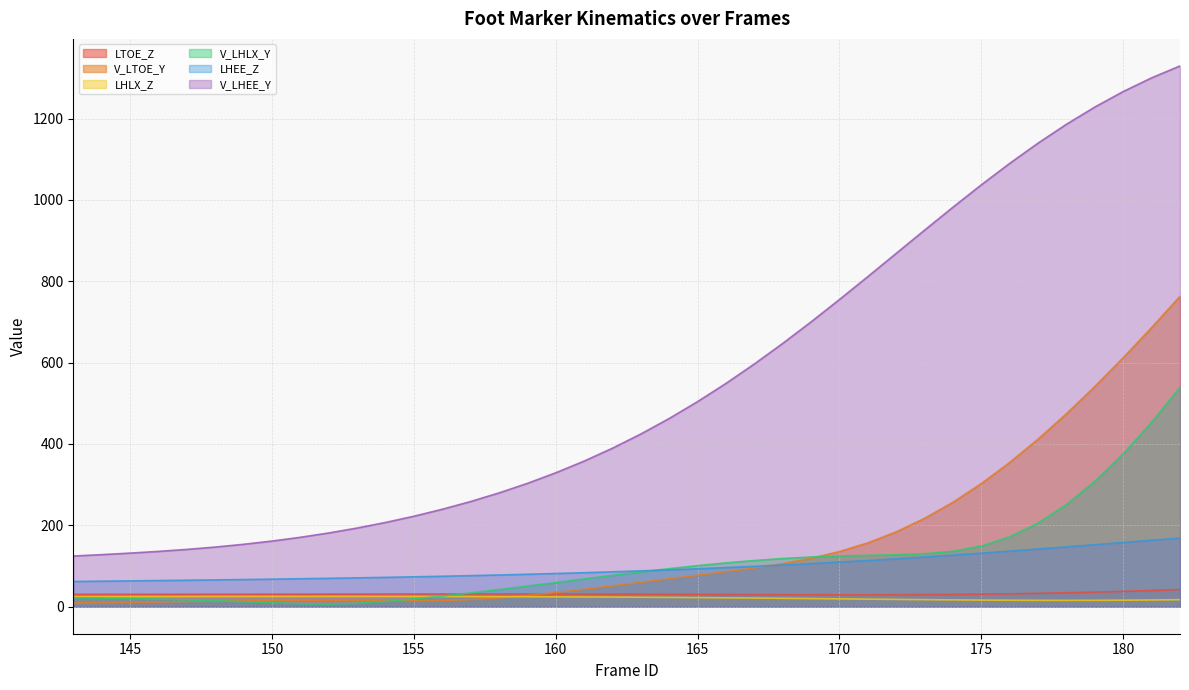

At which category is the sum across all series the highest?

182